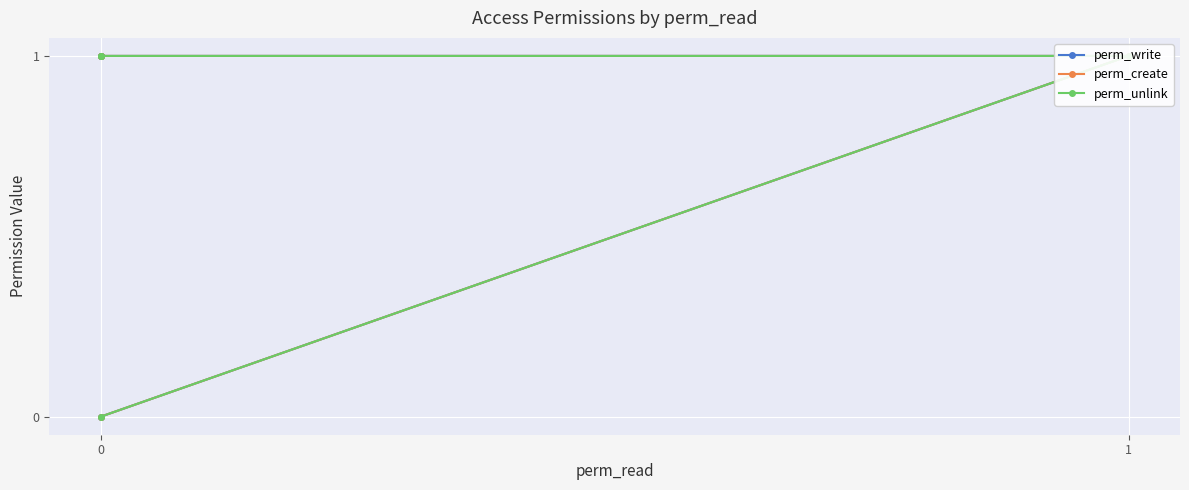

True or false: perm_write and perm_unlink cross at least once.

False